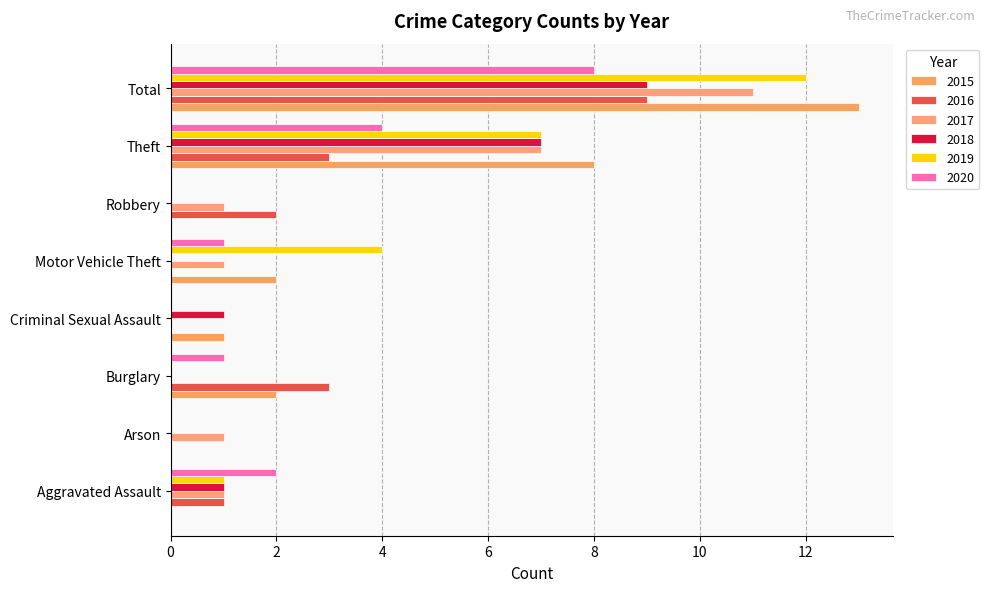

Count the number of data series in this chart.

6